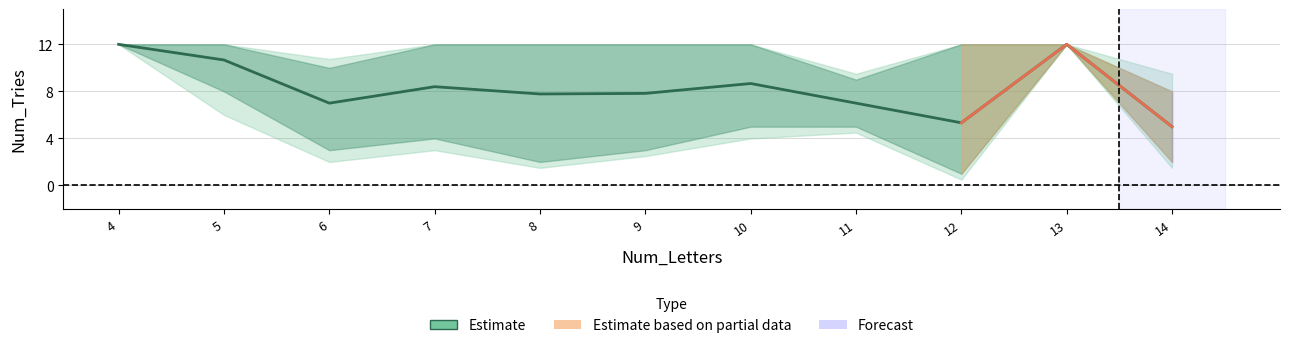

What is the sum of all lower2 values?

49.5